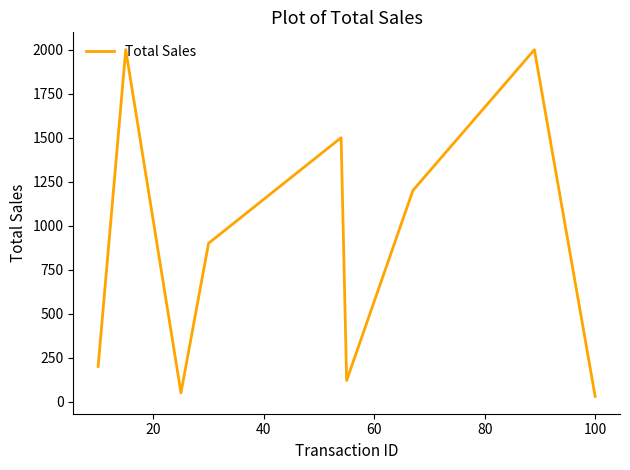

What is the difference between the maximum and minimum values?

1970